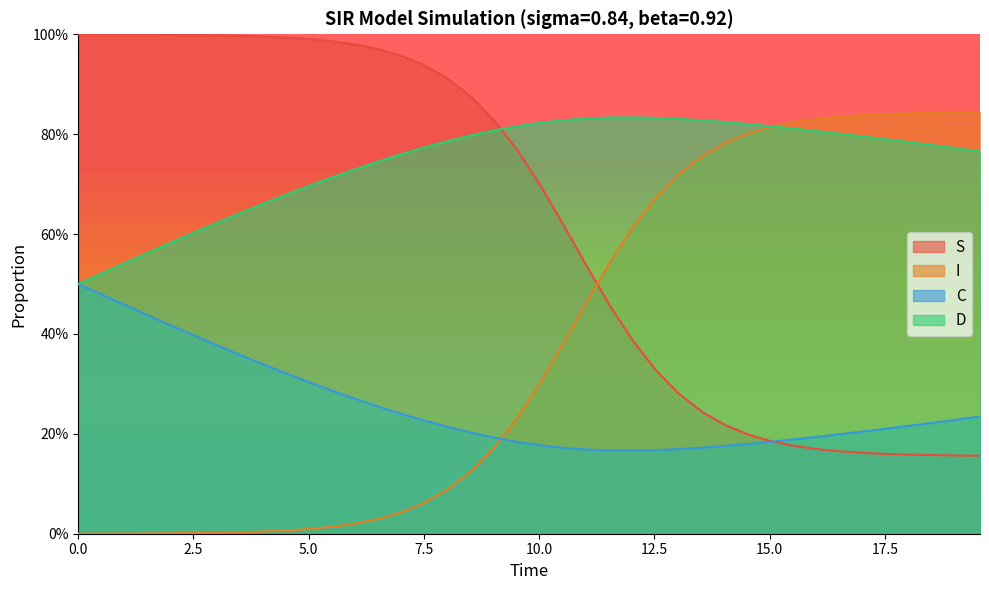

What are all the series names shown in the legend?

S, I, C, D